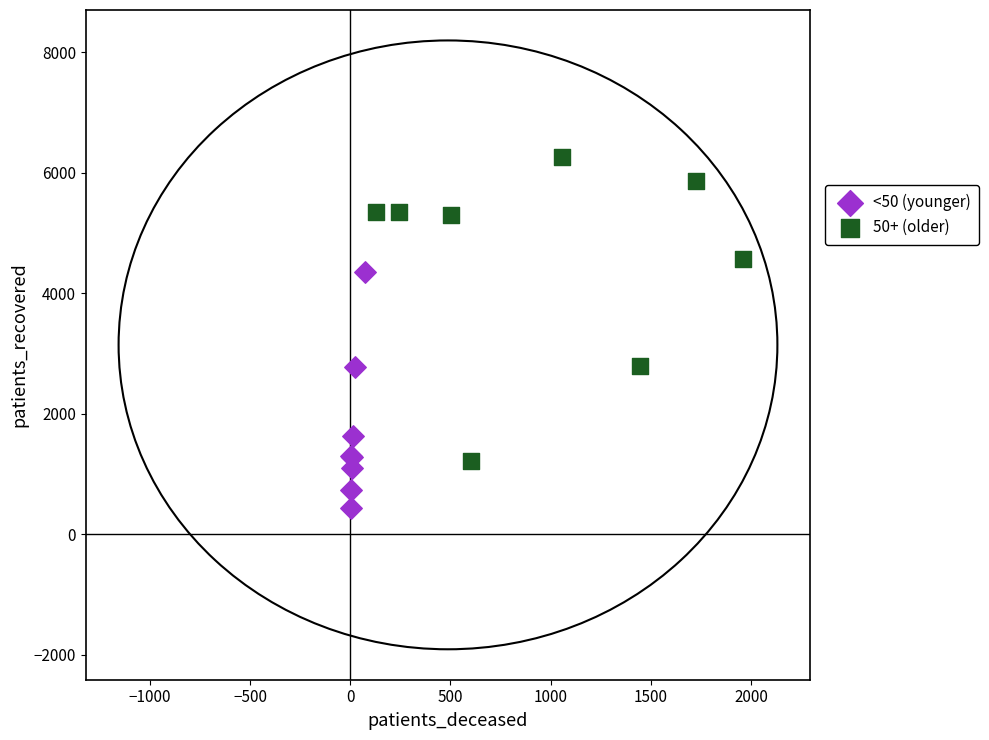

Which series has the largest Y range (max minus min)?

50+ (older)